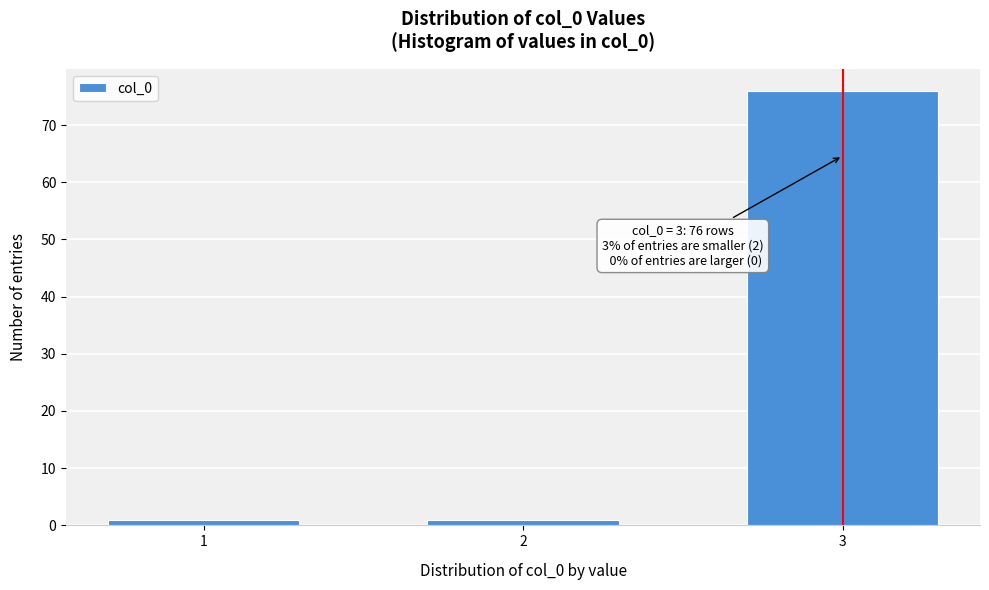

Reading left to right, extract all data points from this chart.

1=1	2=1	3=76